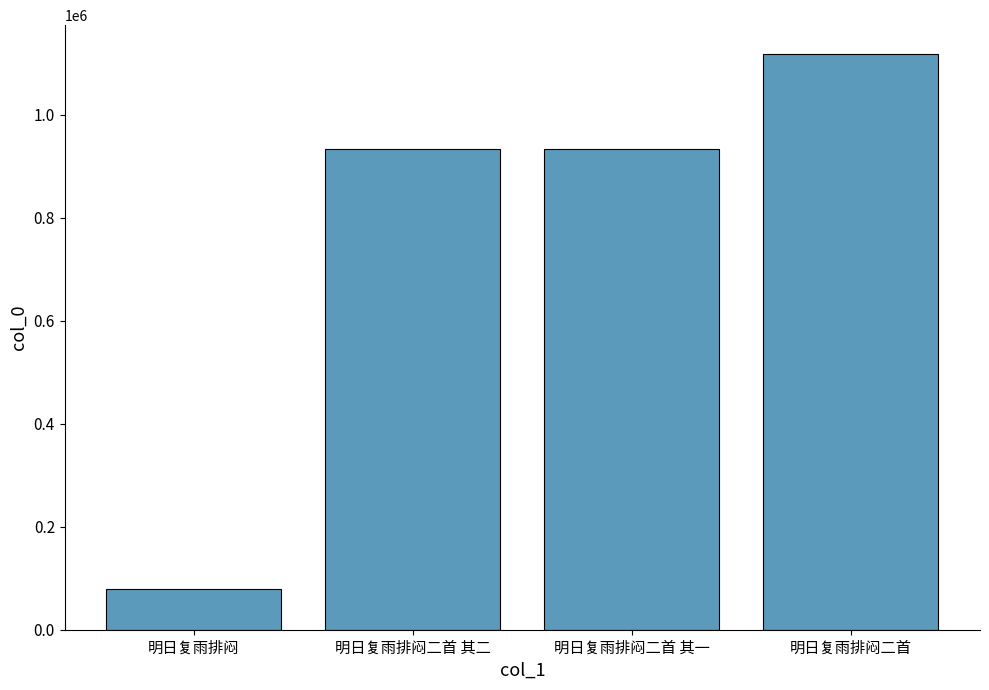

At which category does the chart reach its peak across all series?

明日复雨排闷二首